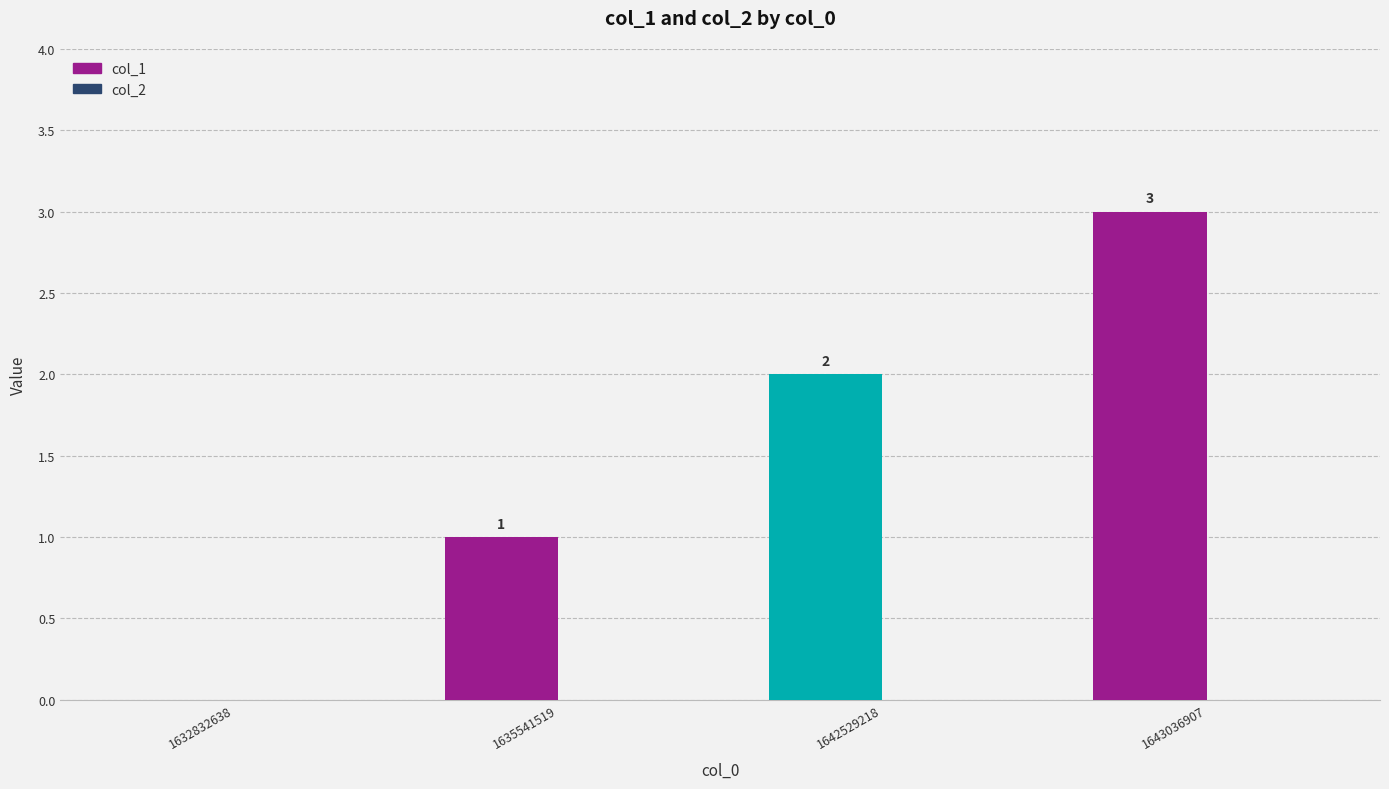

True or false: the data shows 3 at 1643036907.

True